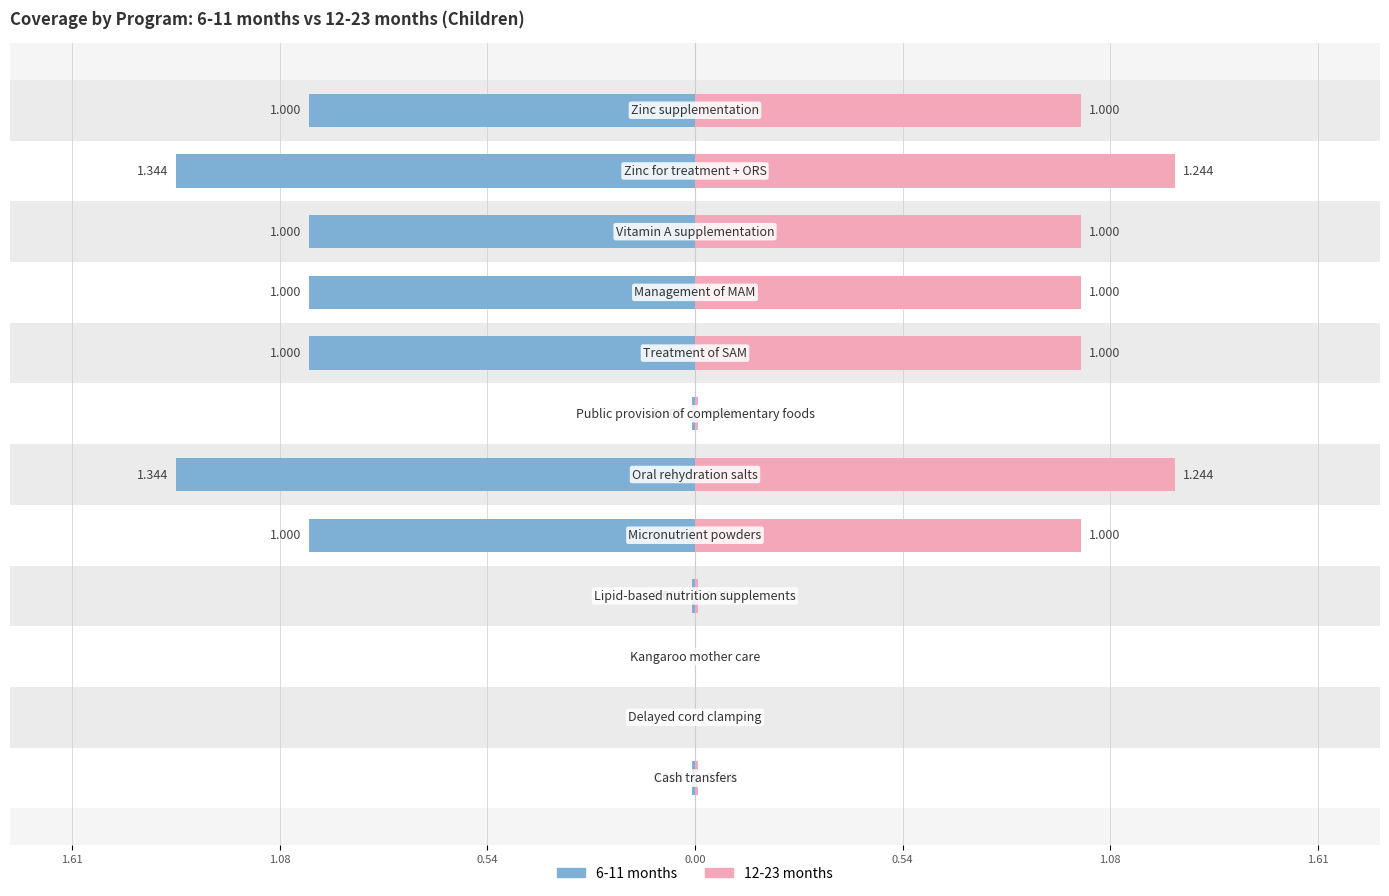

How many values in 12-23 months are above zero?

10